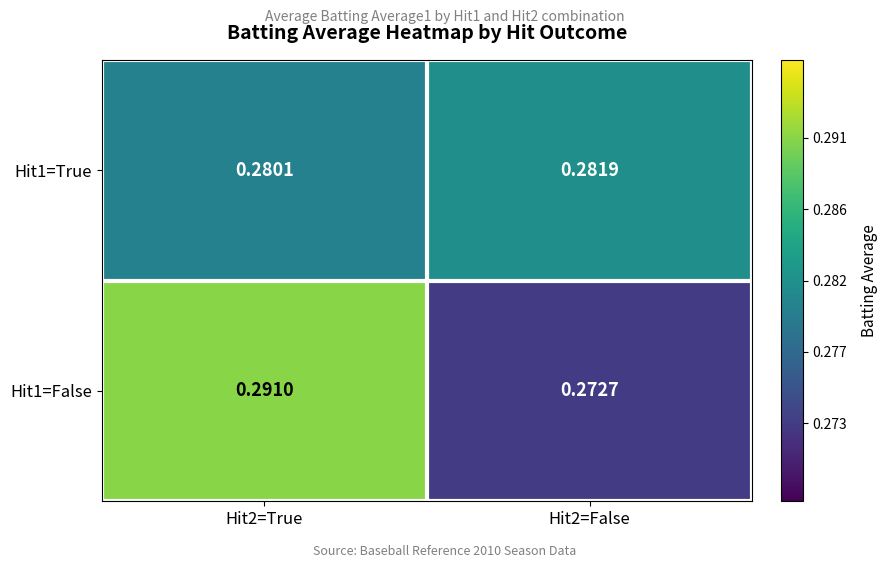

Is the value of Hit1=False at Hit2=False greater than the value of Hit1=True at Hit2=True?

No